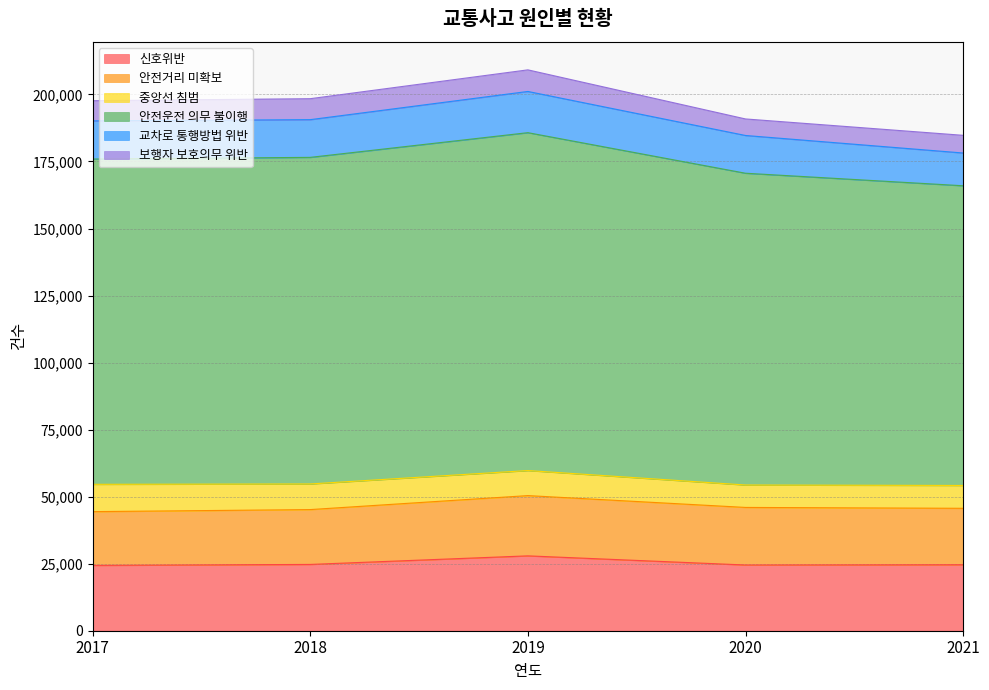

Rank the series at 2017 from lowest to highest value.

보행자 보호의무 위반, 중앙선 침범, 교차로 통행방법 위반, 안전거리 미확보, 신호위반, 안전운전 의무 불이행